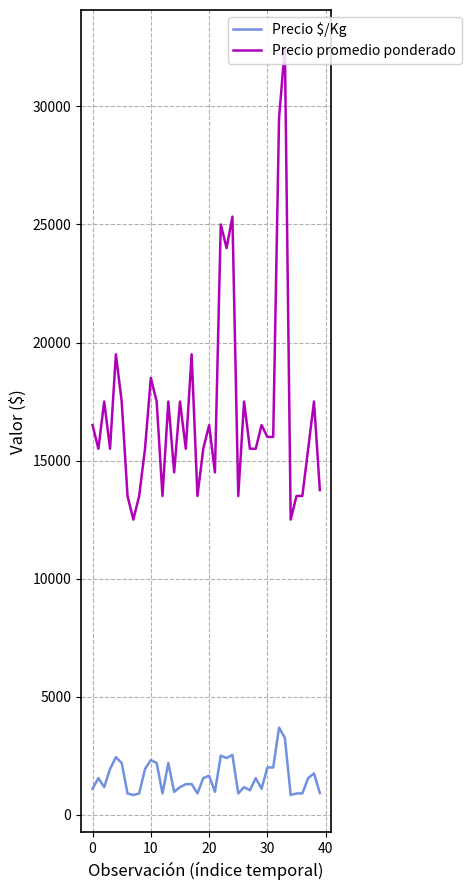

Which series has the largest total across all categories?

Precio promedio ponderado